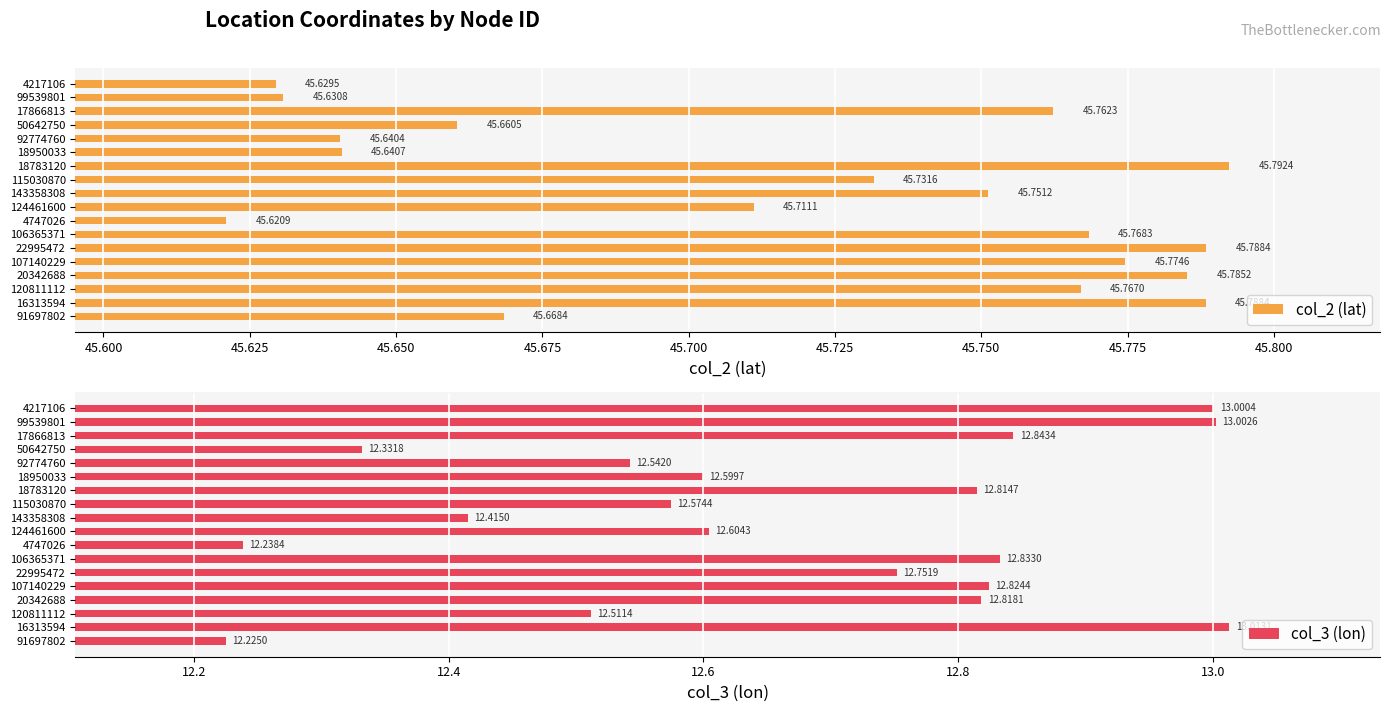

Which series has the largest range (max minus min)?

col_3 (lon)